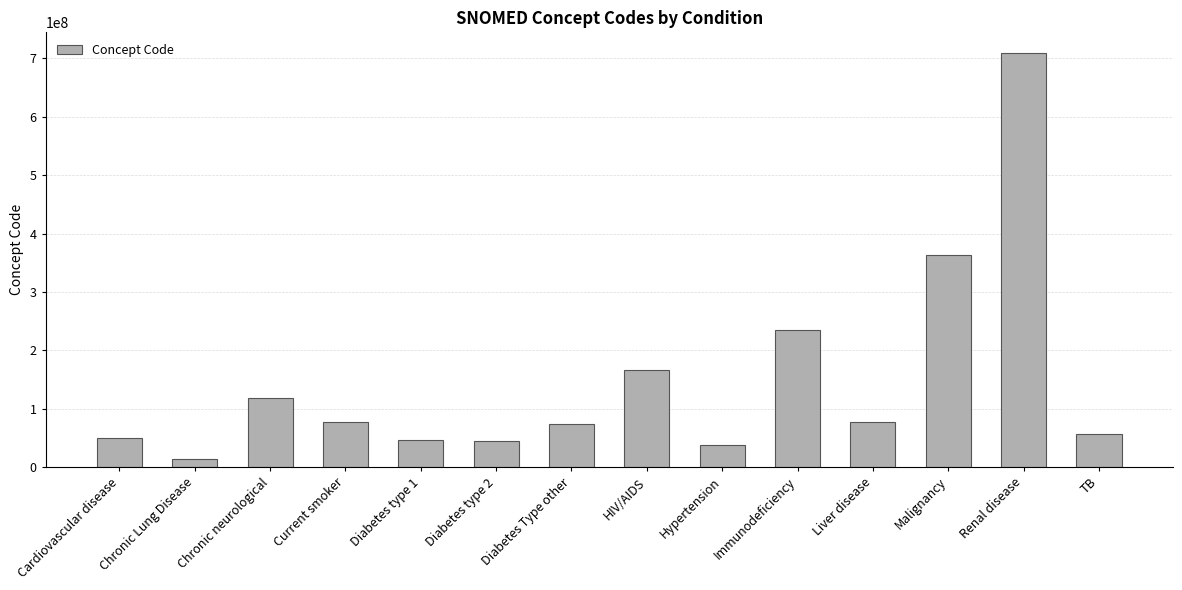

True or false: the data shows 73211009 at Diabetes Type other.

True